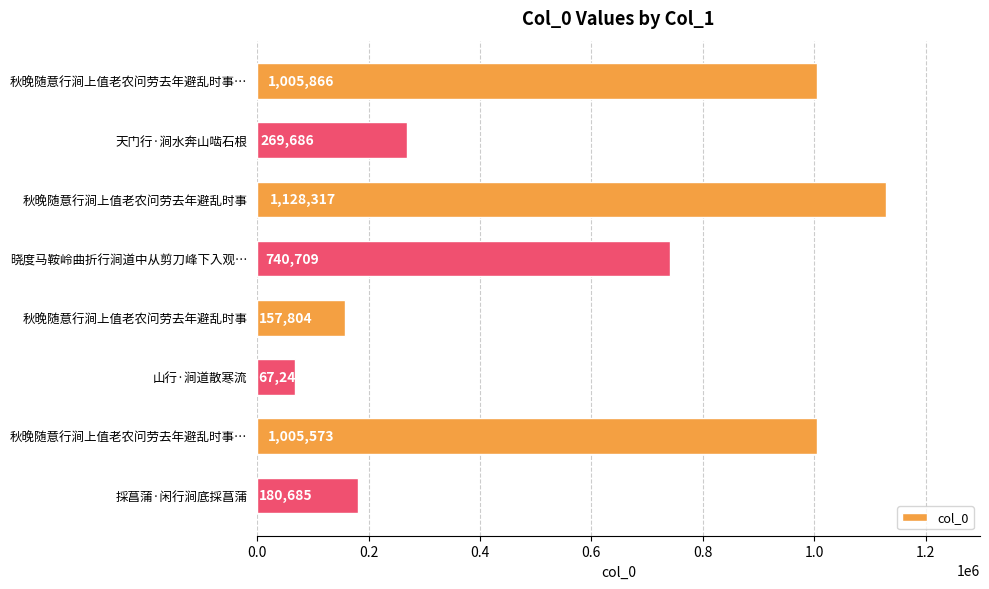

How many distinct data groups are displayed?

1